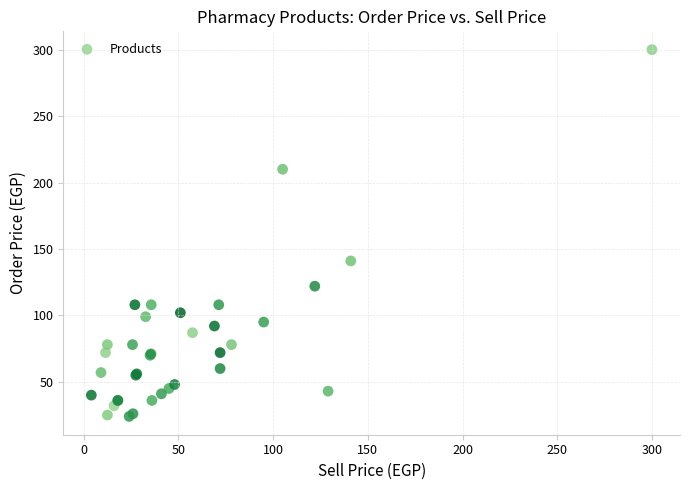

What Y value in the scatter plot is closest to 162?

141